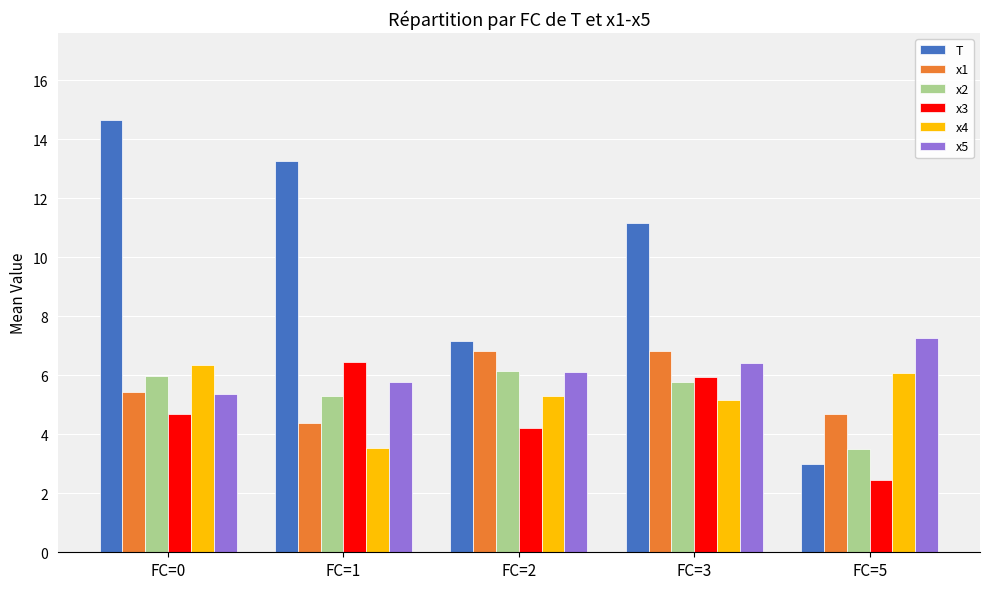

At FC=5, list the series in order from largest to smallest.

x5, x4, x1, x2, T, x3